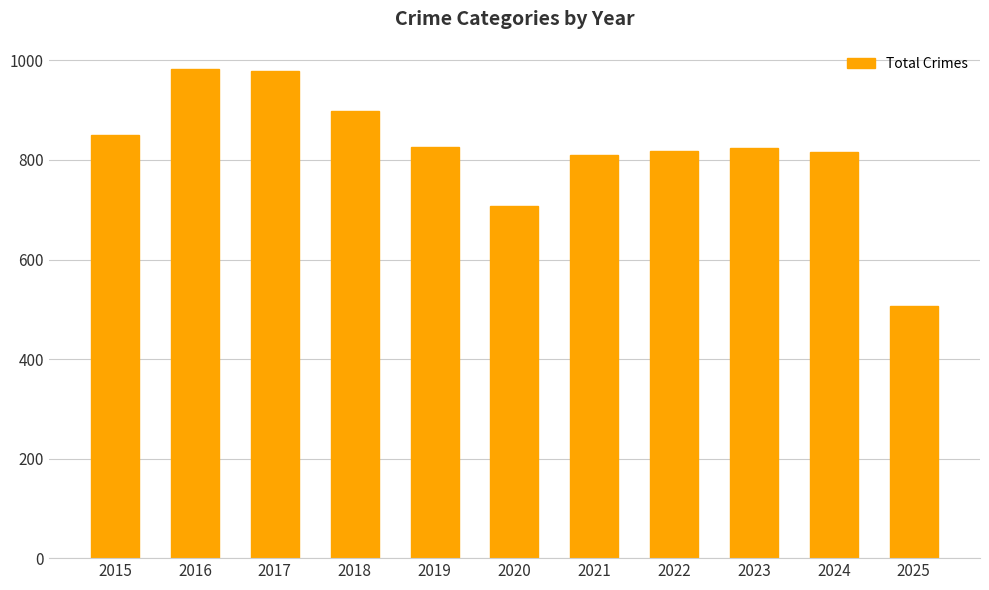

What is the greatest value displayed?

983